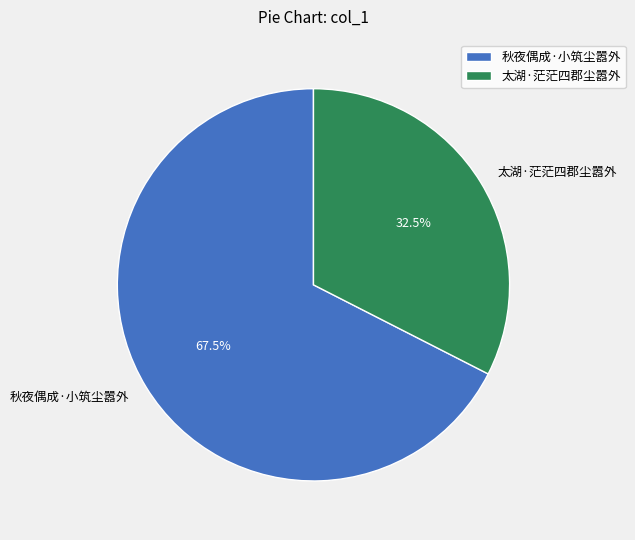

Which category accounts for the majority?

秋夜偶成·小筑尘嚣外